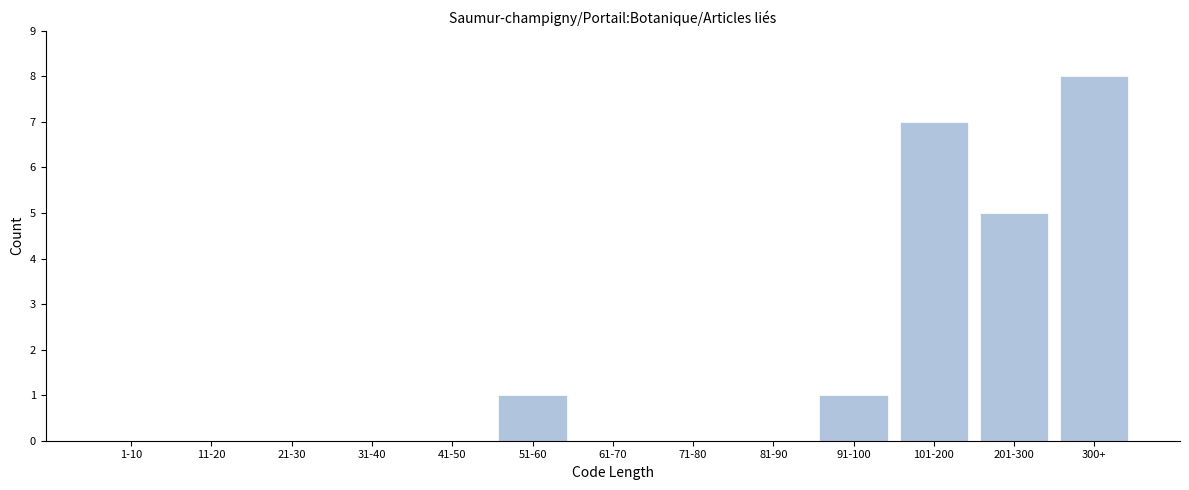

Reading left to right, list all the values displayed in this chart.

1-10=0	11-20=0	21-30=0	31-40=0	41-50=0	51-60=1	61-70=0	71-80=0	81-90=0	91-100=1	101-200=7	201-300=5	300+=8